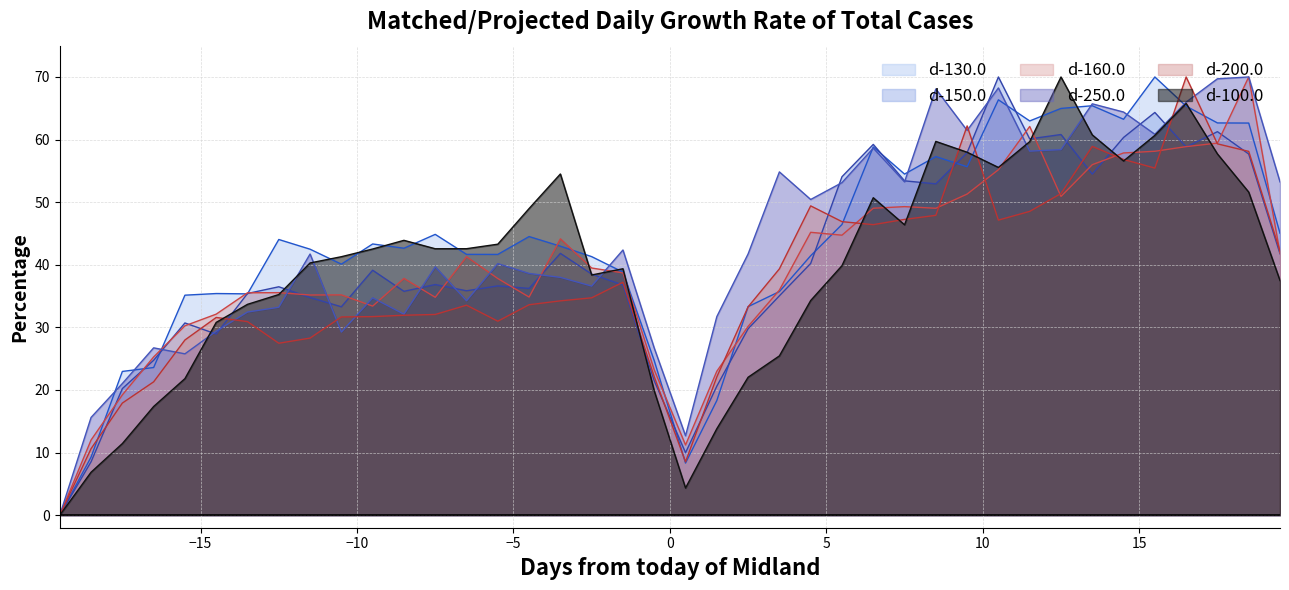

Which series has the largest total across all categories?

d-250.0